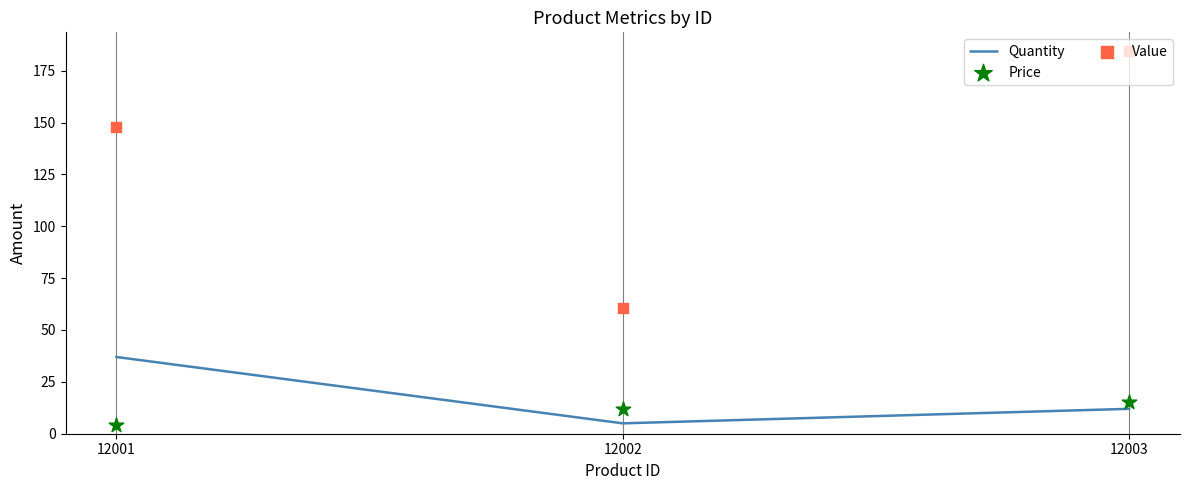

Which series has the largest Y range (max minus min)?

Value